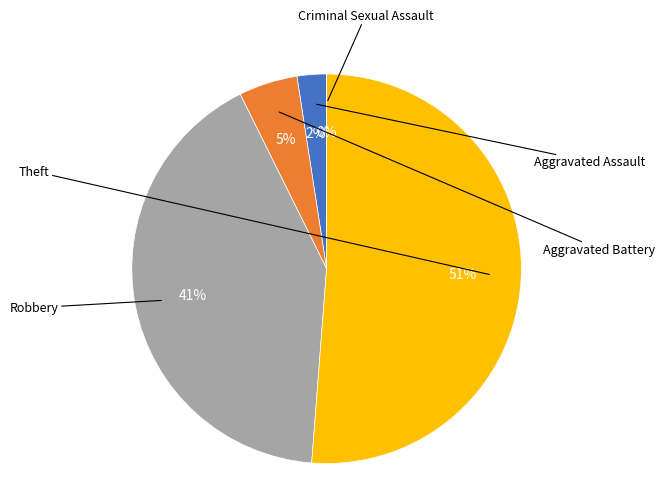

Do Criminal Sexual Assault and Theft together represent more than half of the pie?

Yes